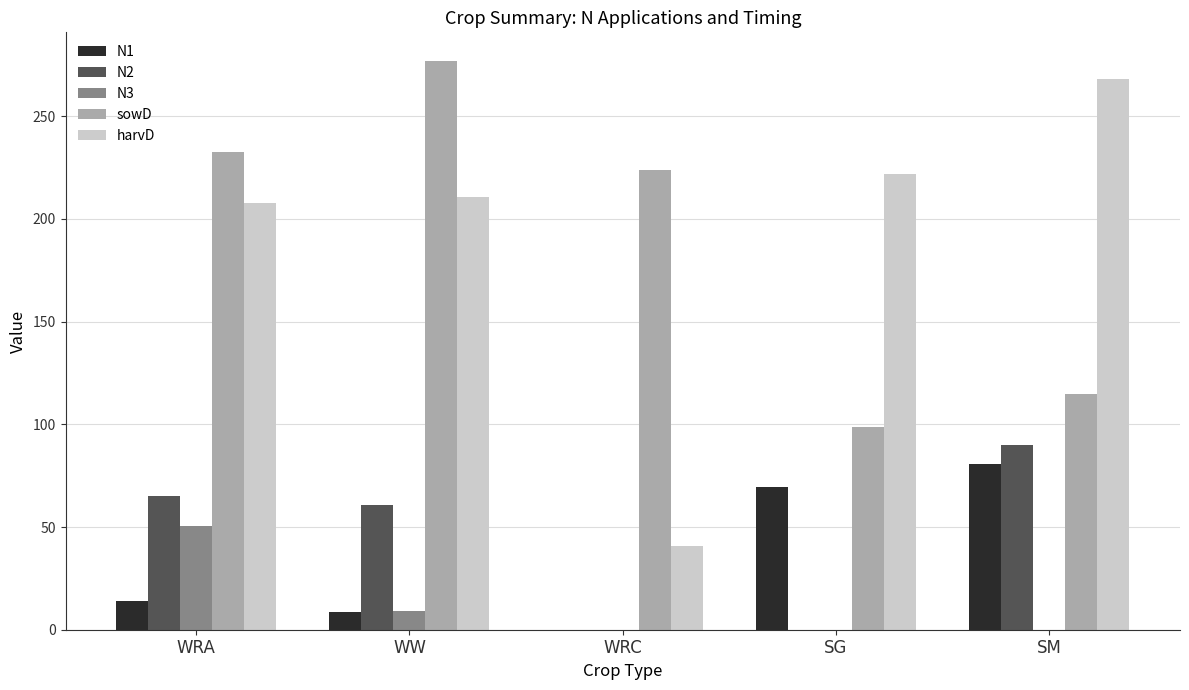

What is the sum of all harvD values?

949.5